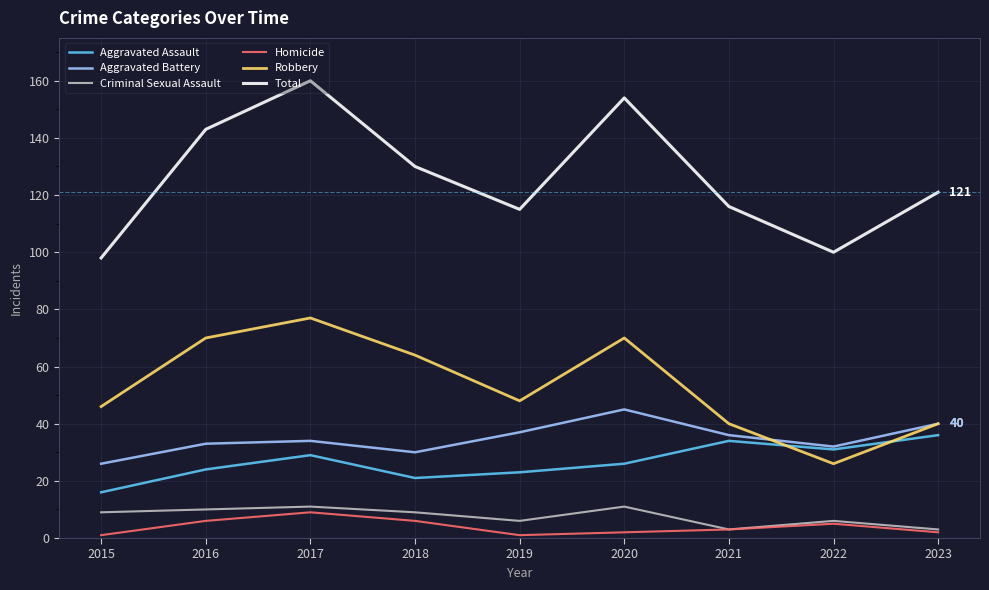

Where is the first local minimum for Aggravated Battery?

2018